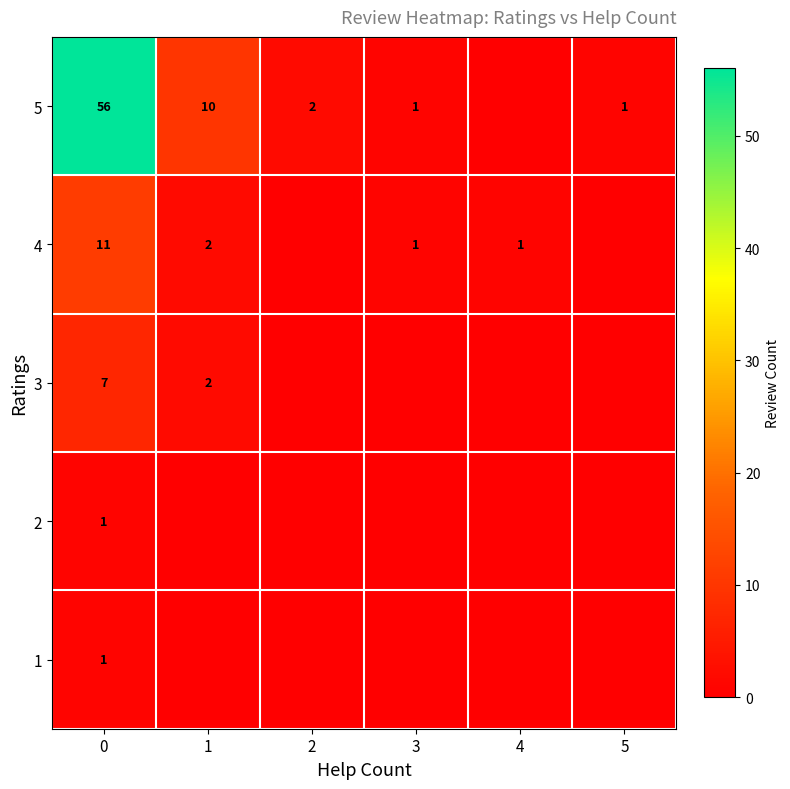

What is the difference between the highest and lowest values at 2?

2